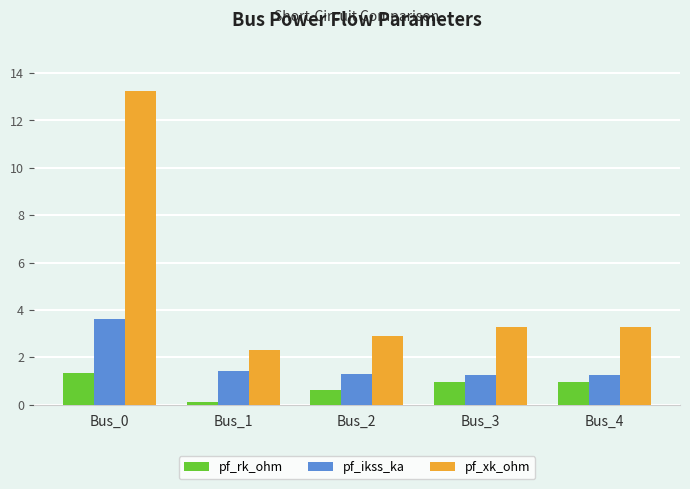

At Bus_0, list the series in order from largest to smallest.

pf_xk_ohm, pf_ikss_ka, pf_rk_ohm